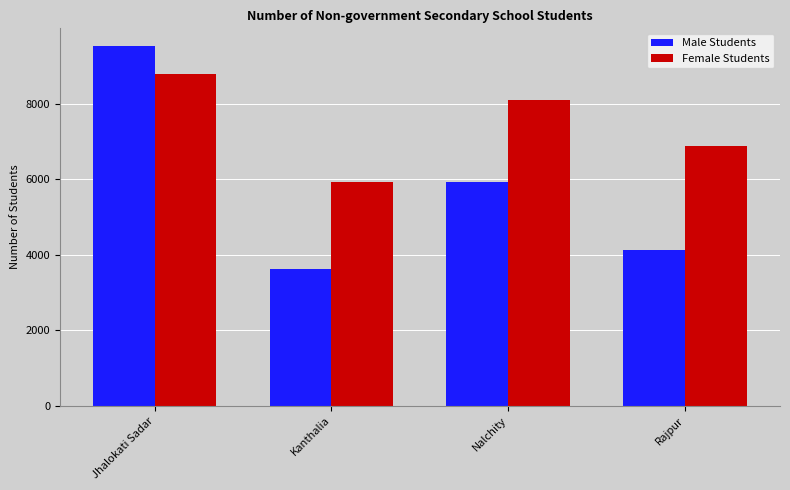

Rank the series by their average value, from highest to lowest.

Female Students, Male Students